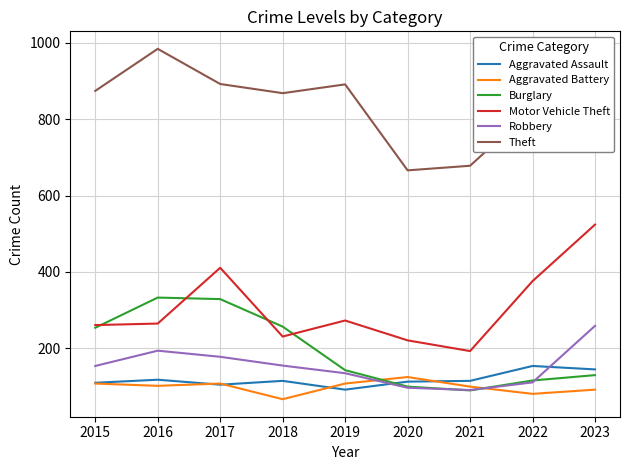

True or false: Motor Vehicle Theft and Theft cross at least once.

False